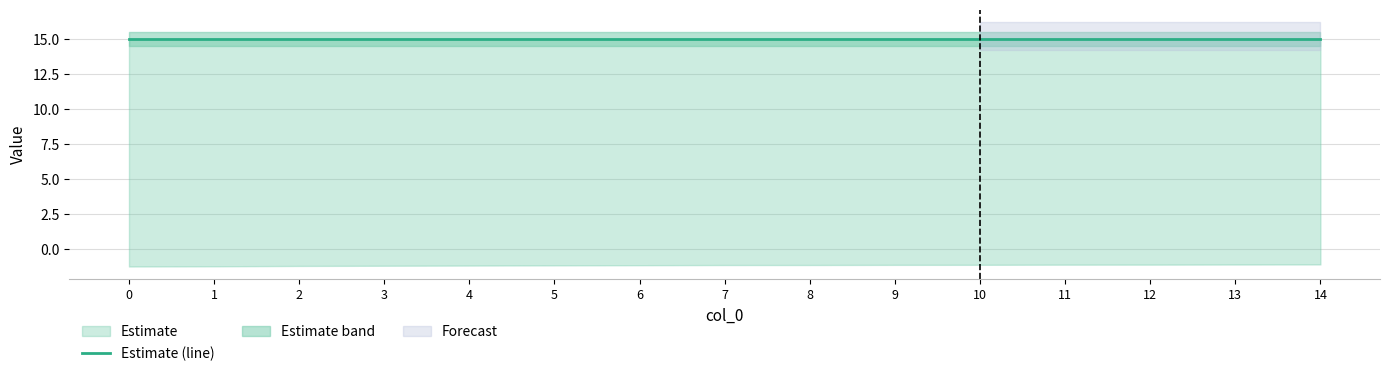

Reading right to left, transcribe all the data shown in this chart.

col_3: 15.0	15.0	15.0	15.0	15.0	15.0	15.0	15.0	15.0	15.0	15.0	15.0	15.0	15.0	15.0
col_1: -1.1	-1.1	-1.1	-1.1	-1.1	-1.1	-1.1	-1.1	-1.2	-1.2	-1.2	-1.2	-1.2	-1.2	-1.2